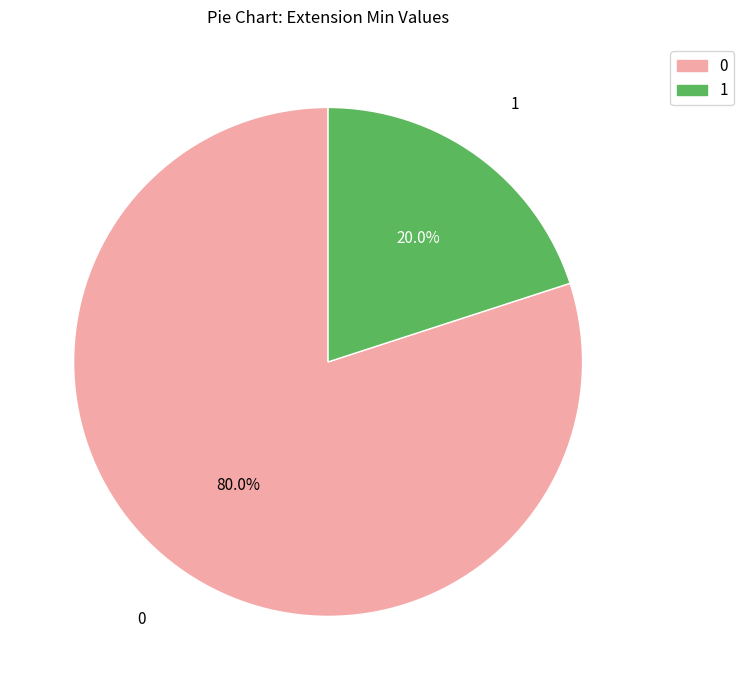

Does any single category account for the majority?

Yes